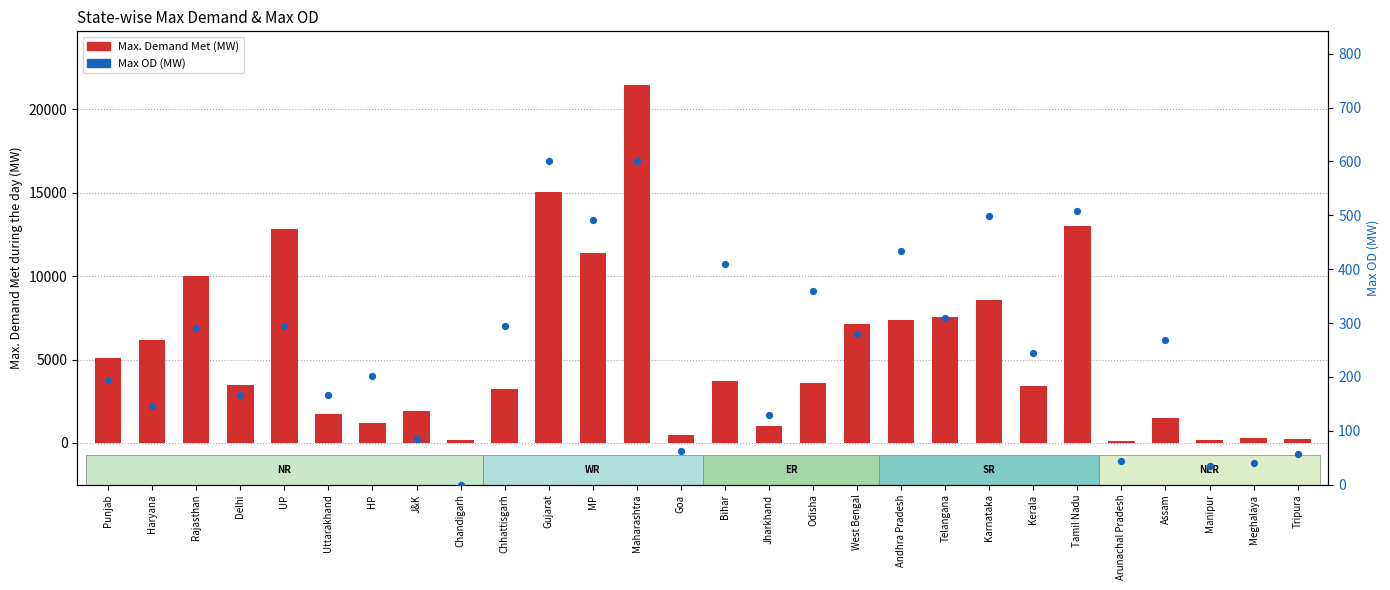

What is the total value across all series at Rajasthan?

10307